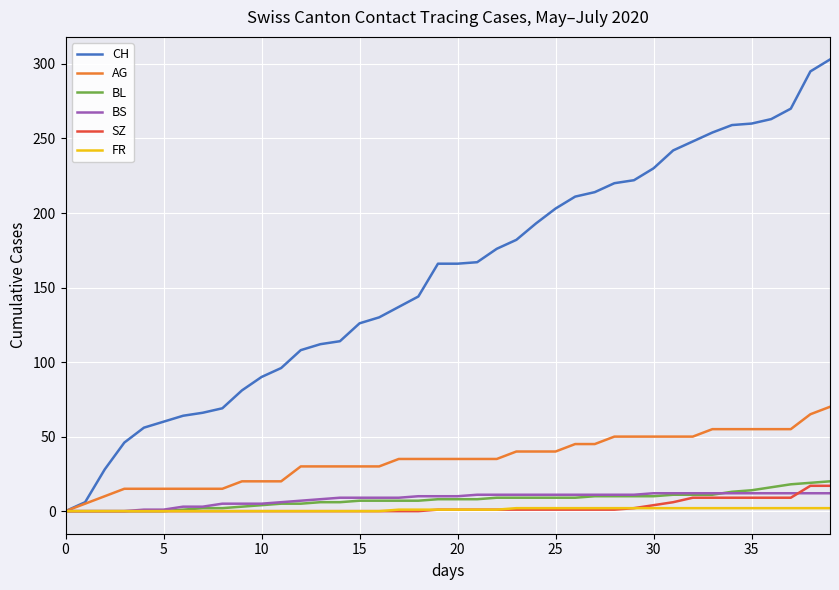

Which series has the largest total across all categories?

CH